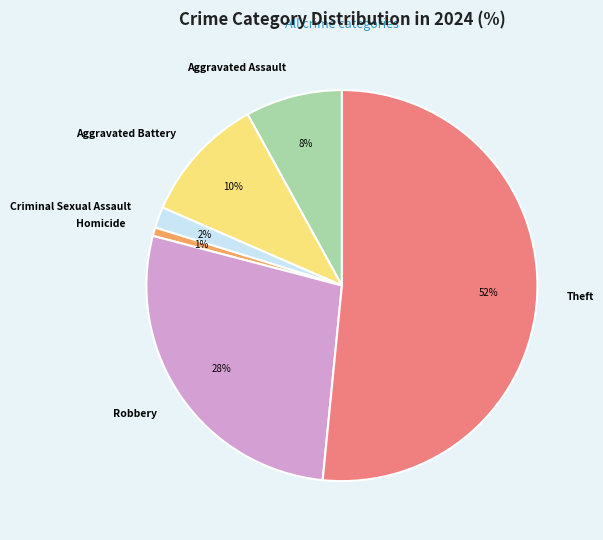

Count the number of slices in the pie.

6